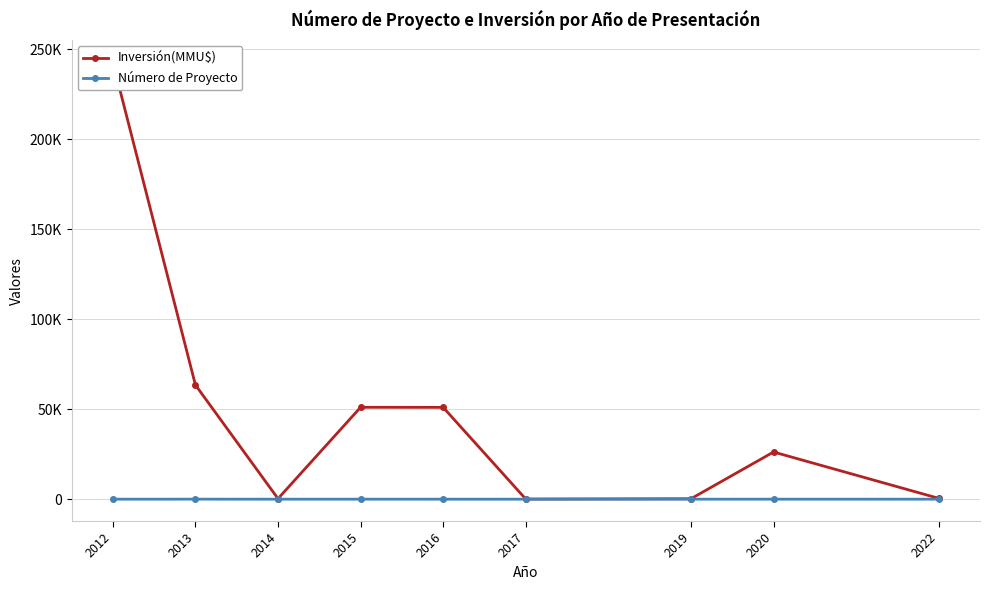

At 2017, list the series in order from largest to smallest.

Inversión(MMU$), Número de Proyecto